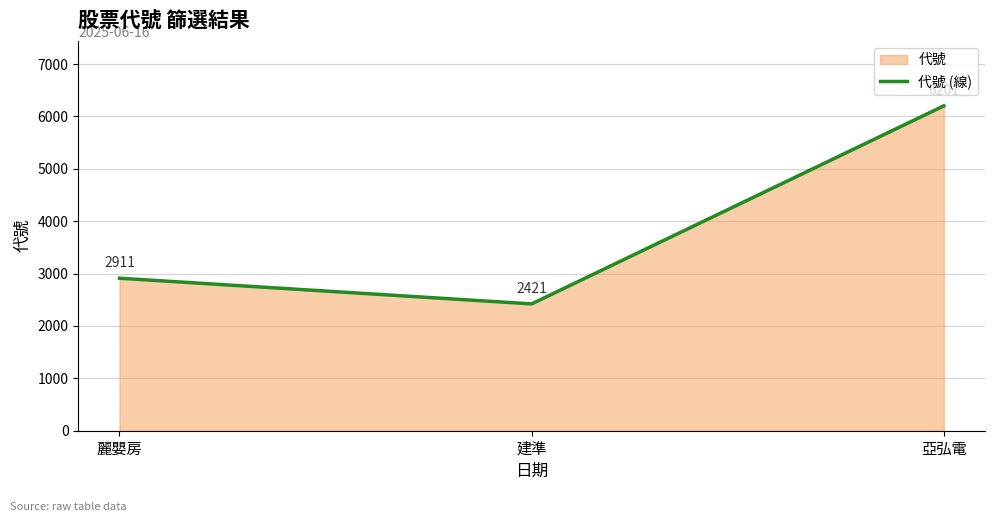

True or false: the data shows 8369 at 亞弘電.

False